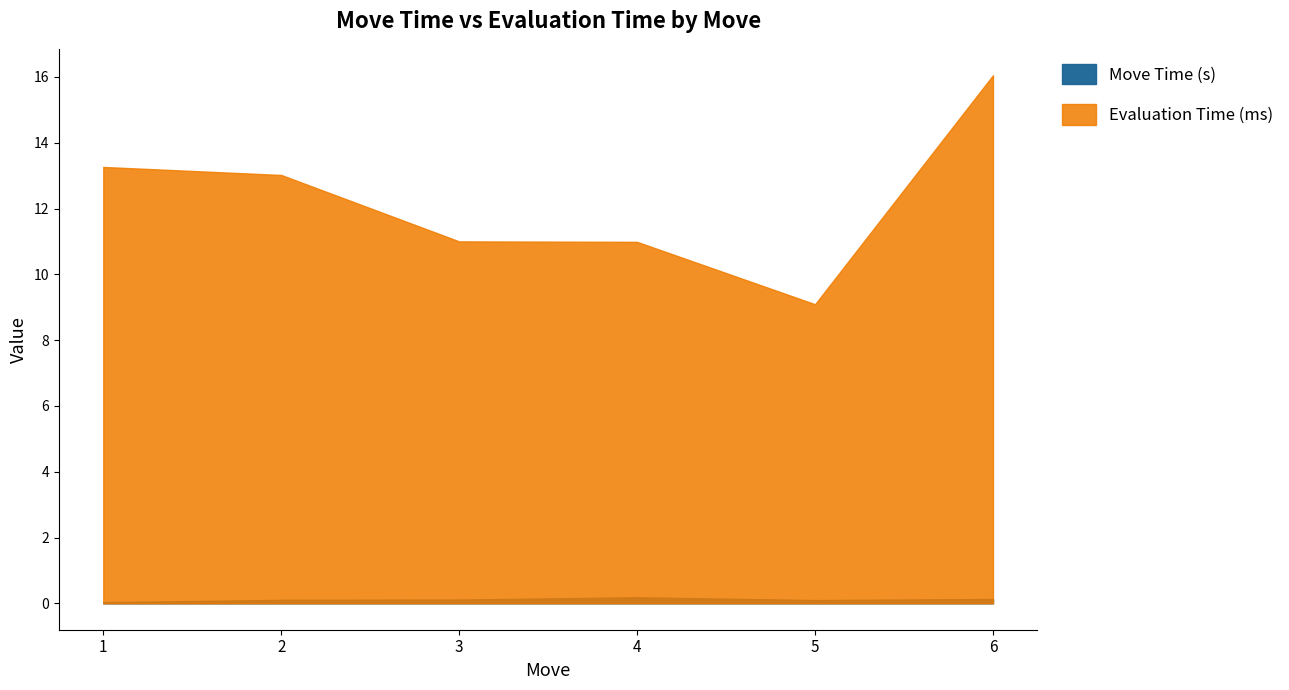

Where is the first local minimum for Move Time (s)?

5